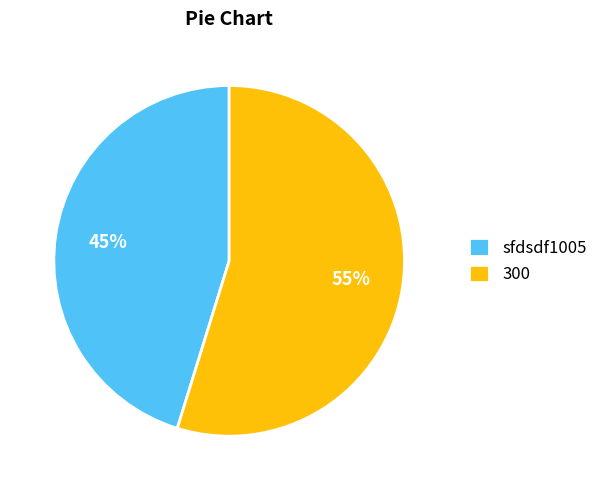

Which slice is the largest?

300